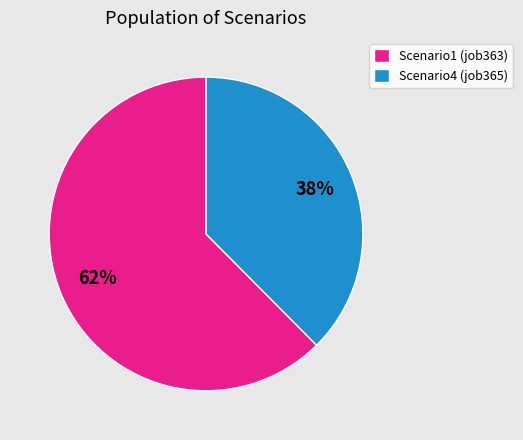

Which category has the biggest portion of the pie?

Scenario1 (job363)